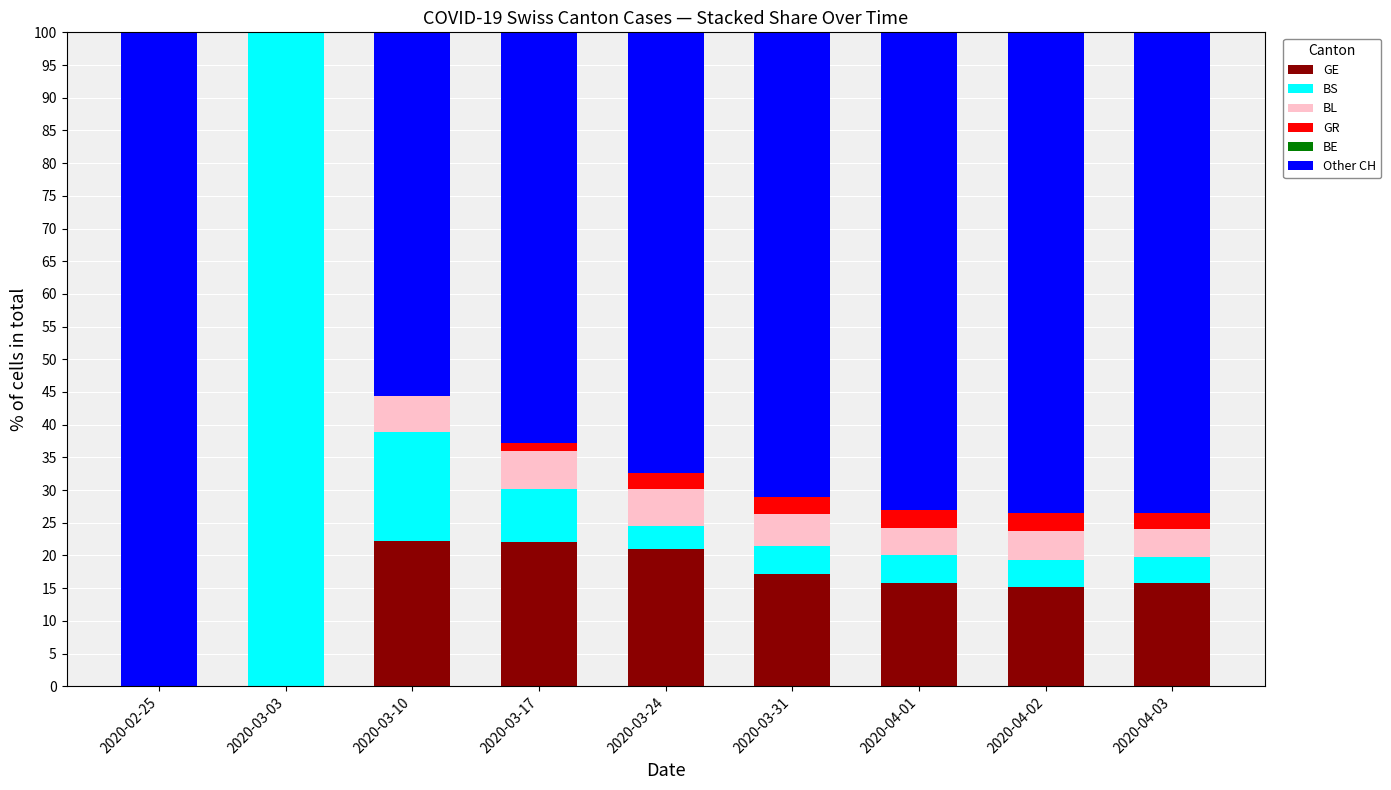

The value of GE at 2020-02-25 is 0.0. True or false?

True